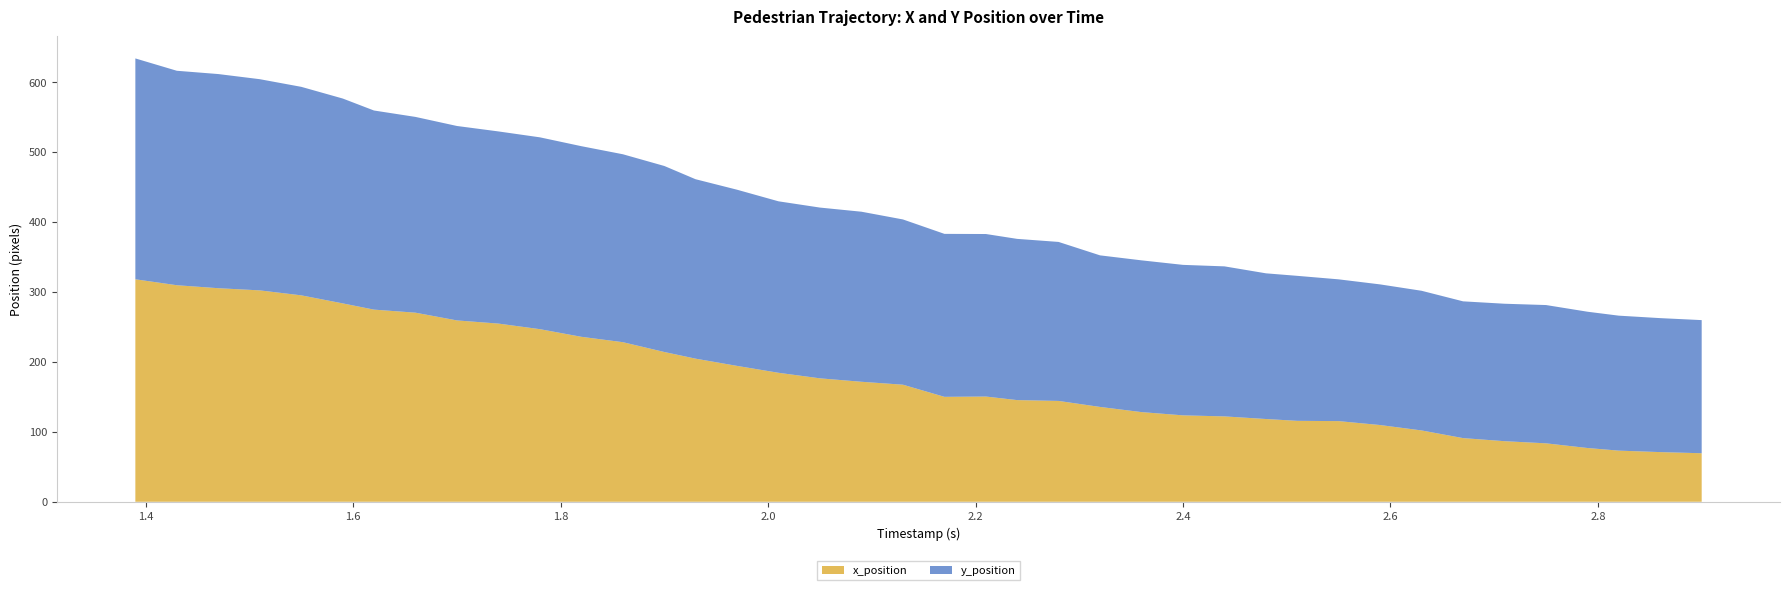

Reading left to right, transcribe all the data shown in this chart.

x_position: 317.9	309.4	305.2	302.1	295.0	283.5	274.6	270.2	259.1	254.6	246.6	235.7	228.0	214.0	204.5	194.2	184.3	176.4	171.5	167.3	149.9	150.3	145.3	144.1	135.5	128.1	123.5	122.0	118.2	115.7	115.2	109.6	101.9	91.0	86.6	83.5	76.8	73.1	71.0	69.3
y_position: 315.6	306.5	306.0	301.8	297.9	292.7	284.6	279.8	277.9	274.6	274.1	272.4	268.5	265.8	256.4	251.8	245.0	244.0	243.0	236.2	232.9	232.3	230.4	227.2	216.6	216.8	215.0	214.4	208.2	207.2	202.6	201.0	199.6	195.4	196.4	197.6	194.8	192.9	191.4	190.2